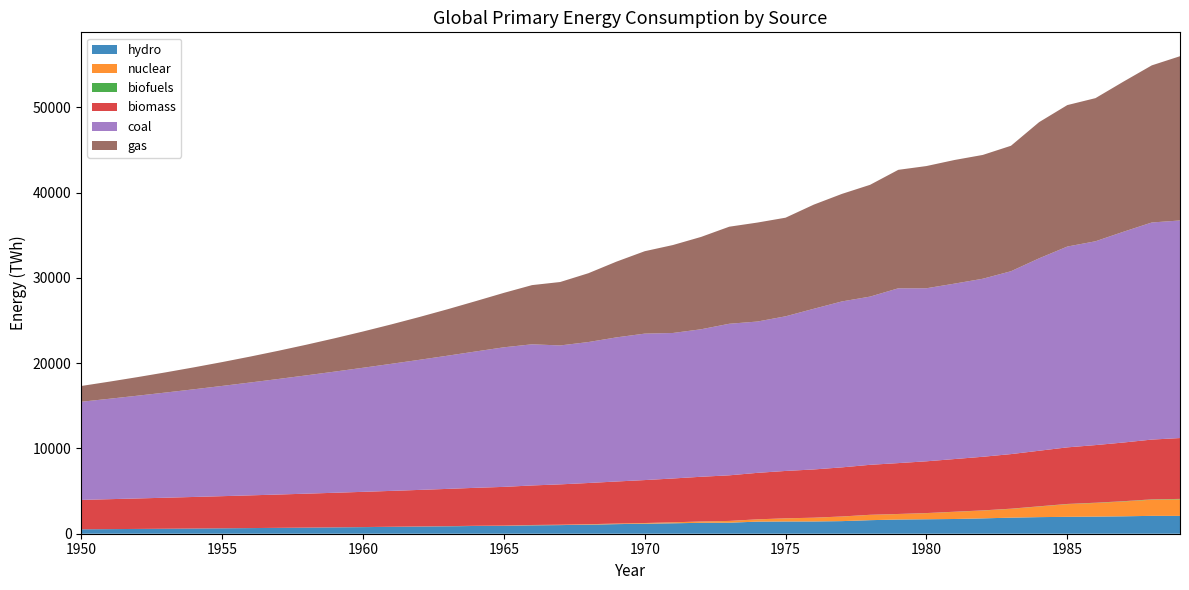

Reading left to right, what are all the values shown in this chart?

hydro: 1950=517.8	1951=539.0	1952=561.1	1953=584.2	1954=608.1	1955=633.1	1956=659.0	1957=686.1	1958=714.2	1959=743.5	1960=774.0	1961=805.8	1962=838.8	1963=873.2	1964=909.0	1965=922.8	1966=987.5	1967=1010.8	1968=1061.2	1969=1124.4	1970=1173.2	1971=1223.1	1972=1280.0	1973=1292.2	1974=1417.1	1975=1435.0	1976=1437.8	1977=1477.1	1978=1588.8	1979=1664.2	1980=1695.9	1981=1726.7	1982=1799.2	1983=1884.0	1984=1944.9	1985=1980.9	1986=2006.3	1987=2041.9	1988=2094.7	1989=2089.5
nuclear: 1950=0.6	1951=0.8	1952=1.0	1953=1.3	1954=1.7	1955=2.2	1956=2.8	1957=3.5	1958=4.5	1959=5.8	1960=7.4	1961=9.5	1962=12.2	1963=15.6	1964=20.0	1965=25.7	1966=34.4	1967=42.2	1968=51.6	1969=62.9	1970=77.3	1971=110.0	1972=150.8	1973=202.6	1974=263.3	1975=364.3	1976=433.4	1977=535.5	1978=619.4	1979=639.7	1980=711.4	1981=836.1	1982=916.8	1983=1029.6	1984=1244.7	1985=1482.0	1986=1596.6	1987=1736.3	1988=1893.2	1989=1946.8
biofuels: 1950=0.3	1951=0.4	1952=0.4	1953=0.5	1954=0.5	1955=0.6	1956=0.7	1957=0.8	1958=0.9	1959=1.0	1960=1.2	1961=1.3	1962=1.5	1963=1.7	1964=1.9	1965=2.2	1966=2.5	1967=2.8	1968=3.2	1969=3.6	1970=4.1	1971=4.7	1972=5.3	1973=6.1	1974=6.9	1975=7.8	1976=8.9	1977=10.1	1978=11.5	1979=13.0	1980=14.8	1981=16.8	1982=19.1	1983=21.7	1984=24.7	1985=28.0	1986=31.9	1987=36.2	1988=41.1	1989=46.7
biomass: 1950=3445.4	1951=3509.6	1952=3573.0	1953=3636.5	1954=3701.1	1955=3767.2	1956=3835.3	1957=3905.5	1958=3977.8	1959=4051.9	1960=4127.8	1961=4205.3	1962=4284.8	1963=4366.8	1964=4452.1	1965=4541.3	1966=4634.5	1967=4731.4	1968=4831.2	1969=4932.8	1970=5035.2	1971=5138.3	1972=5242.1	1973=5346.2	1974=5450.0	1975=5553.3	1976=5655.8	1977=5757.6	1978=5859.7	1979=5963.2	1980=6069.0	1981=6177.0	1982=6287.1	1983=6399.8	1984=6515.5	1985=6634.5	1986=6756.9	1987=6882.4	1988=7009.1	1989=7134.9
coal: 1950=11508.2	1951=11774.1	1952=12048.9	1953=12332.3	1954=12624.2	1955=12924.5	1956=13233.0	1957=13549.6	1958=13874.2	1959=14206.8	1960=14547.1	1961=14895.3	1962=15251.2	1963=15614.7	1964=15985.9	1965=16364.6	1966=16549.2	1967=16287.8	1968=16525.2	1969=16897.8	1970=17170.7	1971=17059.4	1972=17291.8	1973=17768.9	1974=17740.9	1975=18128.6	1976=18836.6	1977=19454.5	1978=19722.4	1979=20493.0	1980=20288.5	1981=20568.0	1982=20872.3	1983=21439.2	1984=22560.7	1985=23543.7	1986=23896.4	1987=24715.5	1988=25453.8	1989=25510.2
gas: 1950=1848.6	1951=2006.3	1952=2178.5	1953=2366.5	1954=2571.7	1955=2795.7	1956=3040.0	1957=3306.2	1958=3595.9	1959=3910.6	1960=4251.7	1961=4620.5	1962=5017.7	1963=5443.9	1964=5899.0	1965=6382.0	1966=6939.9	1967=7436.9	1968=8068.6	1969=8882.9	1970=9661.7	1971=10310.9	1972=10828.0	1973=11380.2	1974=11602.5	1975=11564.1	1976=12210.3	1977=12607.7	1978=13106.4	1979=13889.7	1980=14328.4	1981=14495.7	1982=14516.4	1983=14711.3	1984=15966.3	1985=16585.9	1986=16782.0	1987=17607.0	1988=18422.3	1989=19258.0